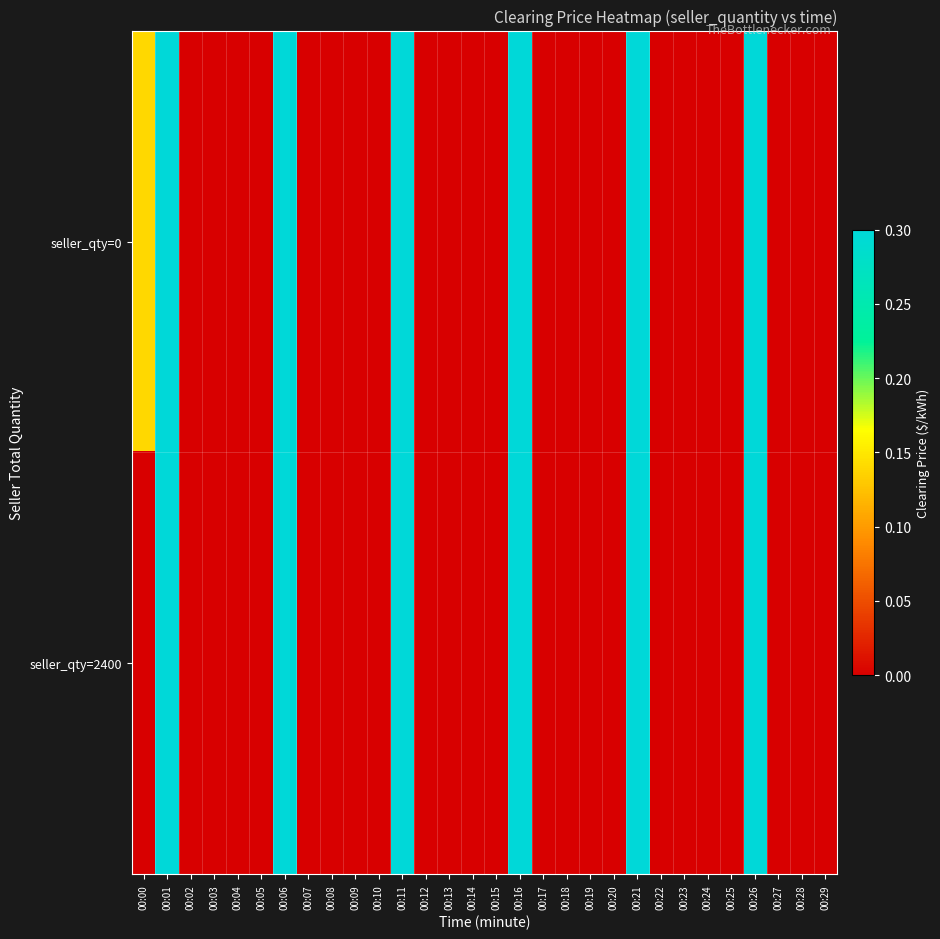

Reading left to right, list all the values displayed in this chart.

seller_qty=0: 00:00=0.1	00:01=0.3	00:02=0.0	00:03=0.0	00:04=0.0	00:05=0.0	00:06=0.3	00:07=0.0	00:08=0.0	00:09=0.0	00:10=0.0	00:11=0.3	00:12=0.0	00:13=0.0	00:14=0.0	00:15=0.0	00:16=0.3	00:17=0.0	00:18=0.0	00:19=0.0	00:20=0.0	00:21=0.3	00:22=0.0	00:23=0.0	00:24=0.0	00:25=0.0	00:26=0.3	00:27=0.0	00:28=0.0	00:29=0.0
seller_qty=2400: 00:00=0.0	00:01=0.3	00:02=0.0	00:03=0.0	00:04=0.0	00:05=0.0	00:06=0.3	00:07=0.0	00:08=0.0	00:09=0.0	00:10=0.0	00:11=0.3	00:12=0.0	00:13=0.0	00:14=0.0	00:15=0.0	00:16=0.3	00:17=0.0	00:18=0.0	00:19=0.0	00:20=0.0	00:21=0.3	00:22=0.0	00:23=0.0	00:24=0.0	00:25=0.0	00:26=0.3	00:27=0.0	00:28=0.0	00:29=0.0